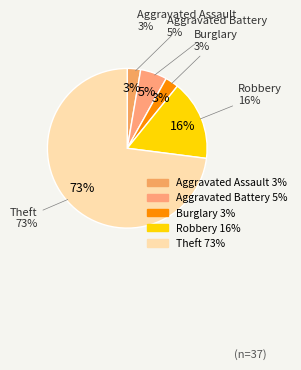

Rank the categories by value from lowest to highest.

Aggravated Assault, Burglary, Aggravated Battery, Robbery, Theft